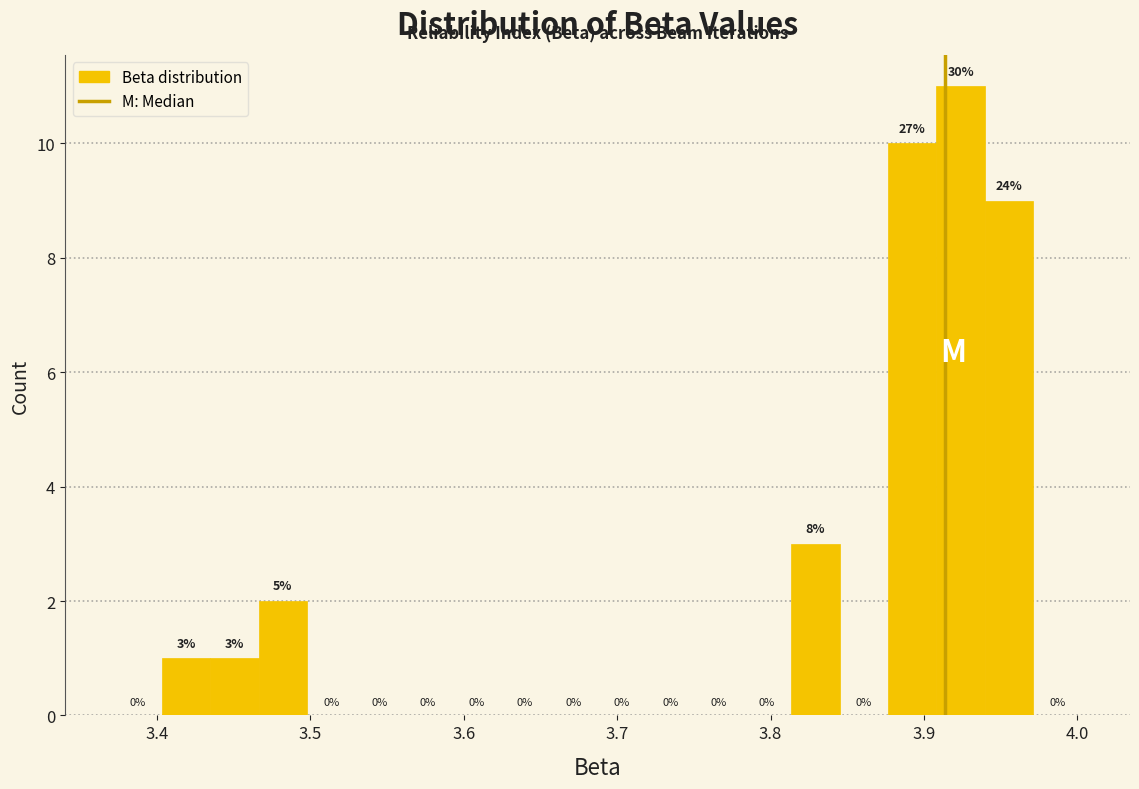

Read against the x-axis, roughly where is the centre of the tallest bar?

3.92